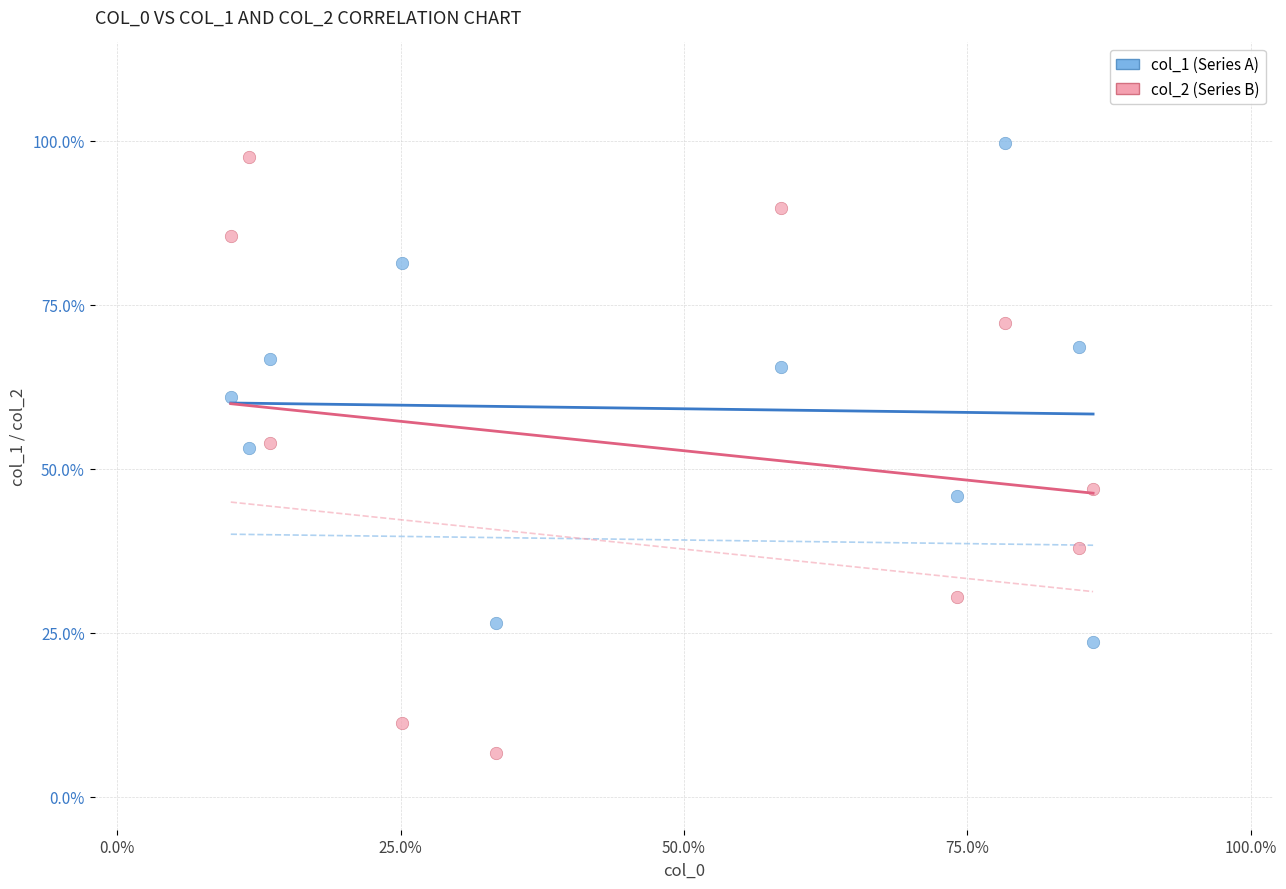

What are all the series names shown in the legend?

col_1 (Series A), col_2 (Series B)